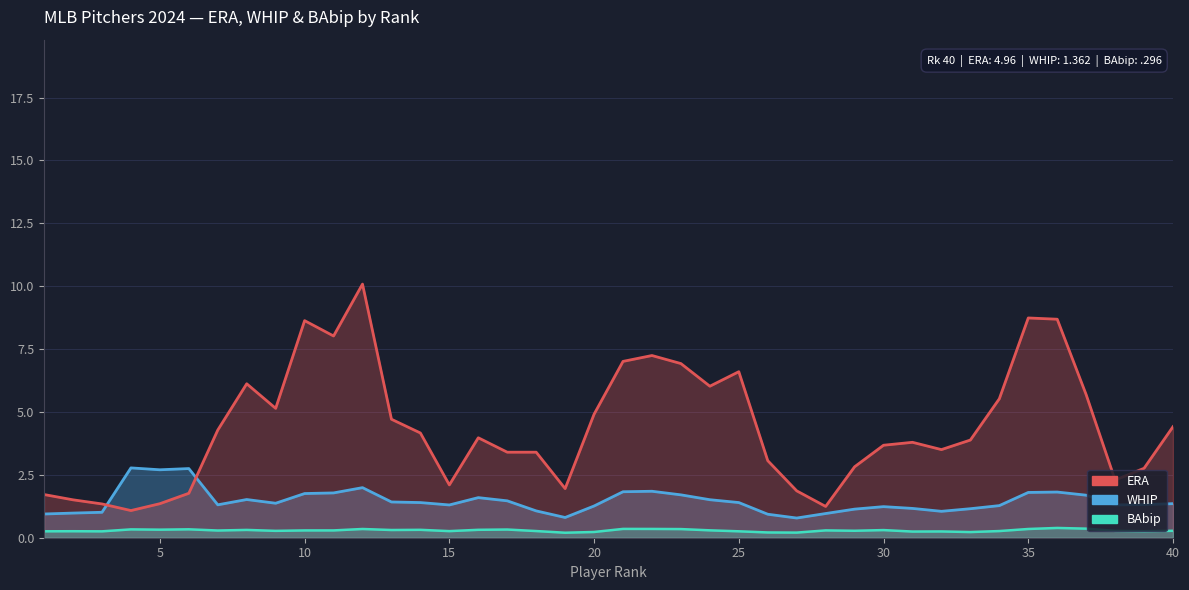

What is the minimum value shown in the chart?

0.2